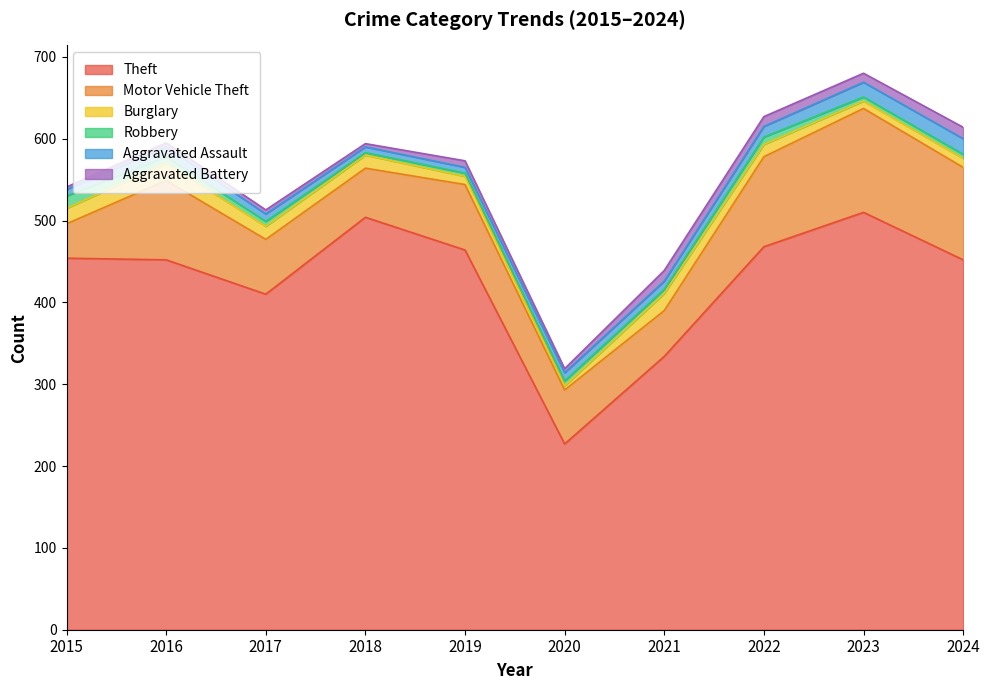

True or false: Theft has more than 0 points higher than both neighbors.

True